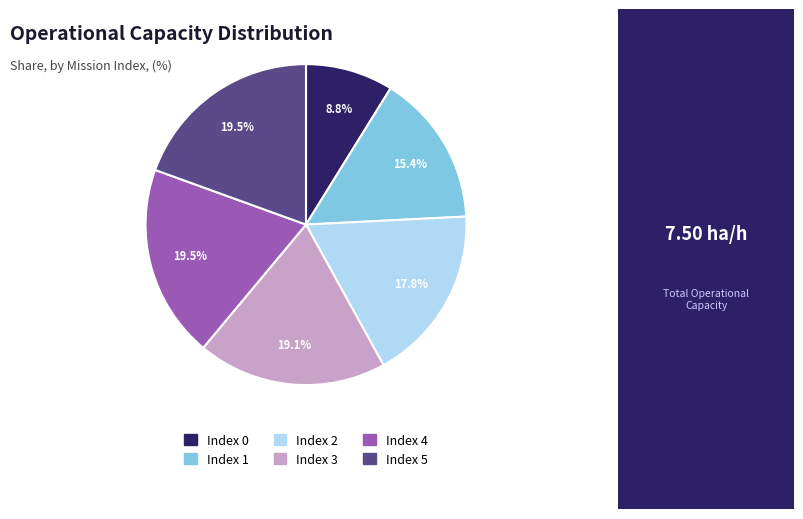

Does any single category account for the majority?

No